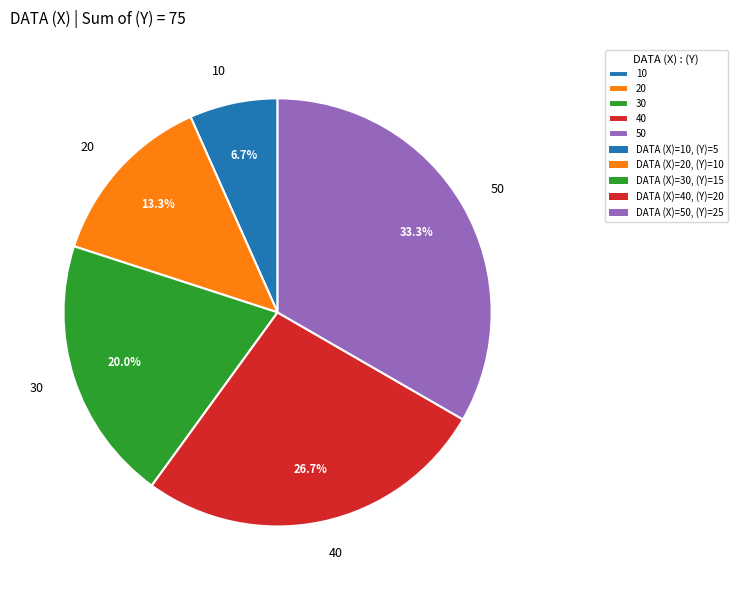

Count the number of slices in the pie.

5